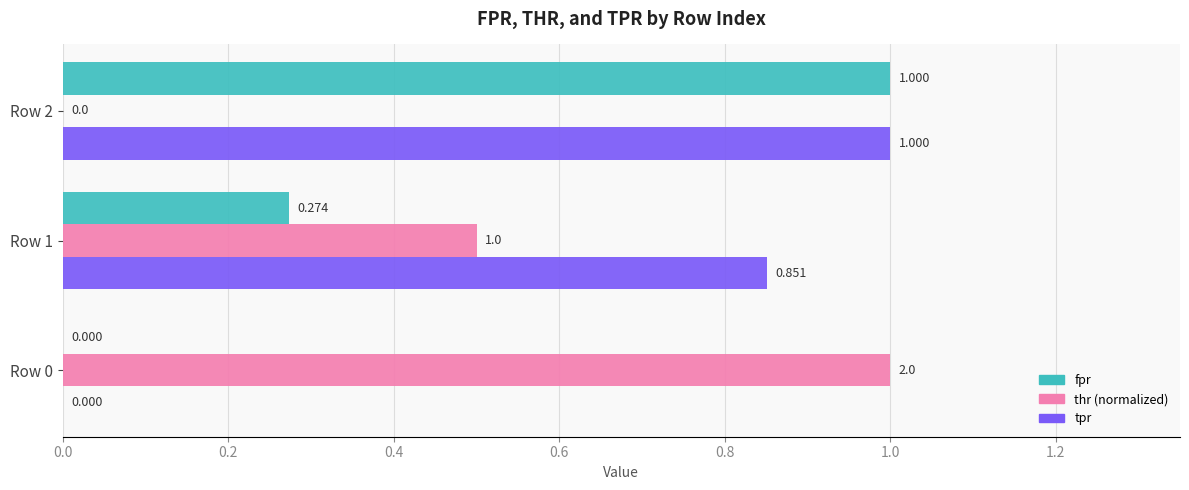

Which series changed the most between Row 1 and Row 2?

fpr